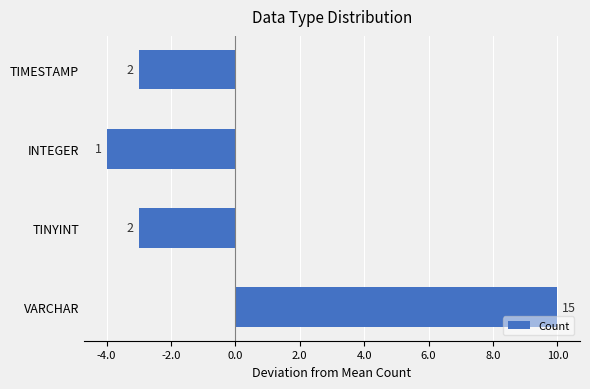

What is the minimum value shown in the chart?

-4